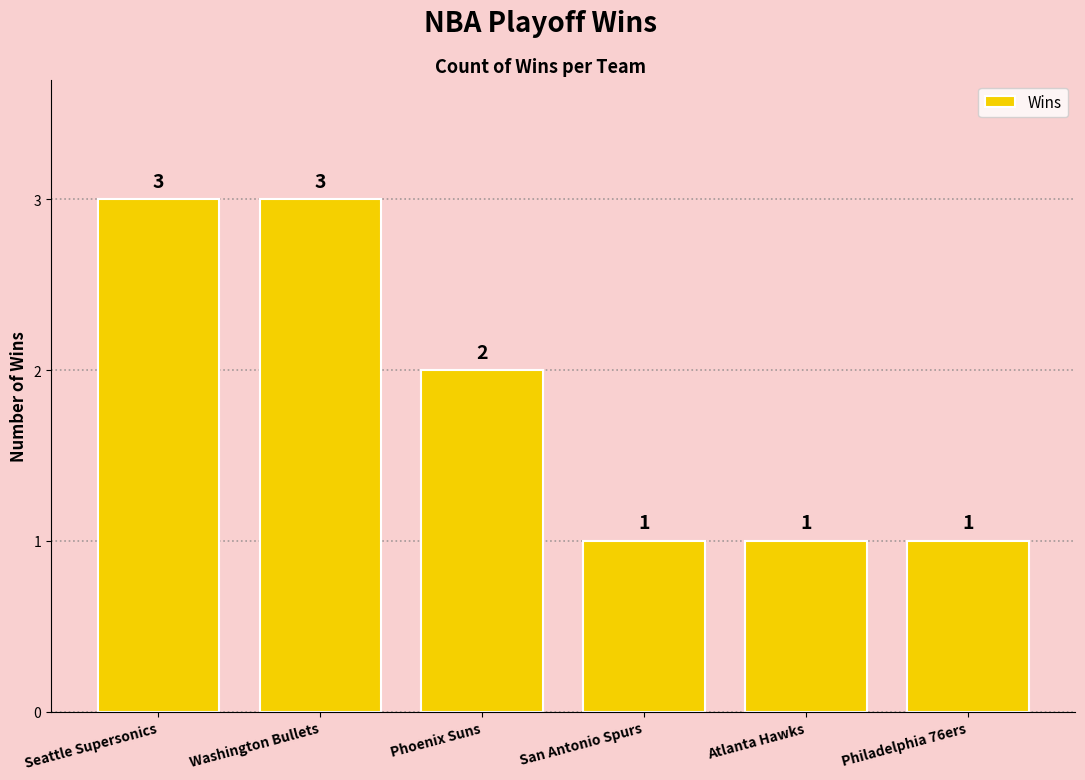

What is the label of the 6th bar from the right?

Seattle Supersonics